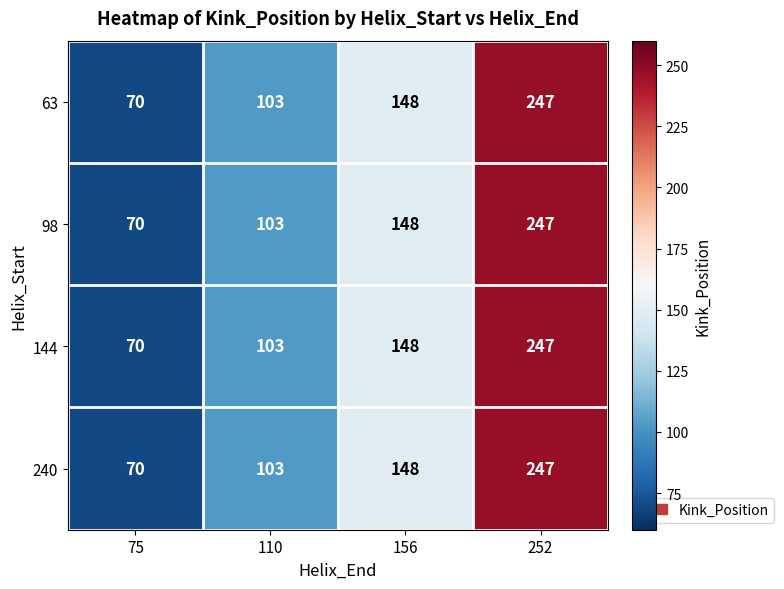

Reading right to left, what are all the values shown in this chart?

63: 247	148	103	70
98: 247	148	103	70
144: 247	148	103	70
240: 247	148	103	70